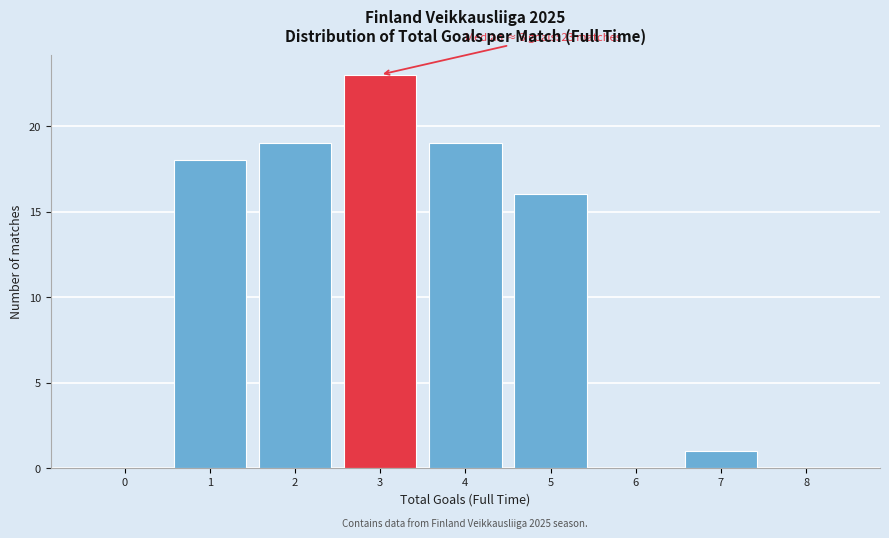

Reading right to left, what are all the values shown in this chart?

8=0	7=1	6=0	5=16	4=19	3=23	2=19	1=18	0=0